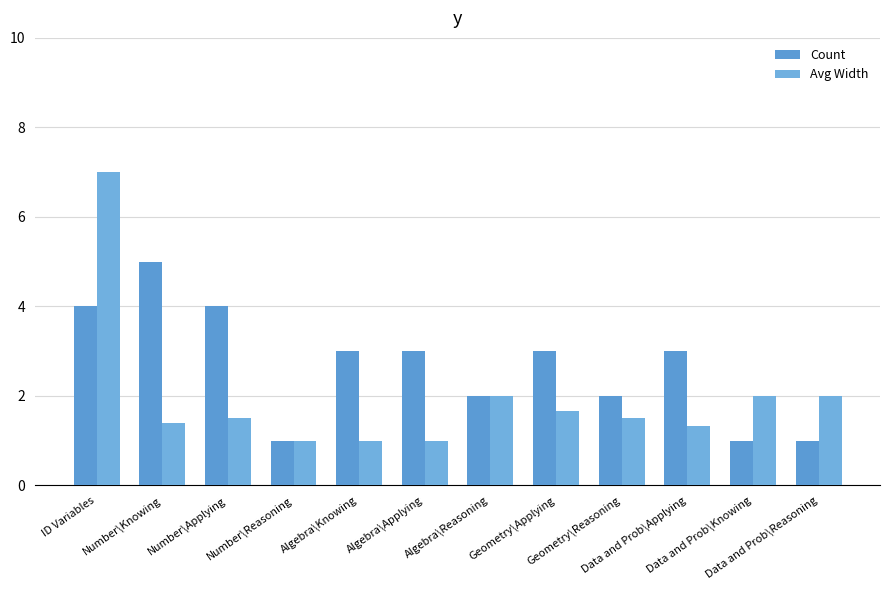

Is the value of Count at Geometry\Reasoning greater than the value of Avg Width at Geometry\Applying?

Yes